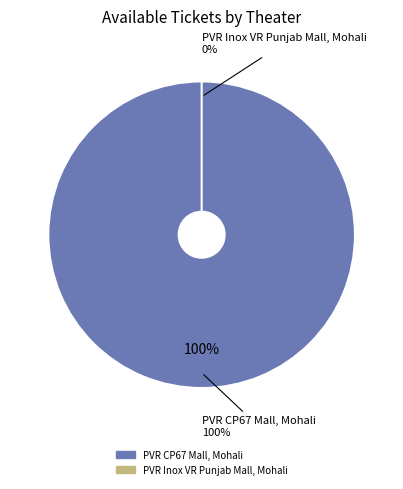

Is it true that PVR CP67 Mall, Mohali is 100% of the pie?

True